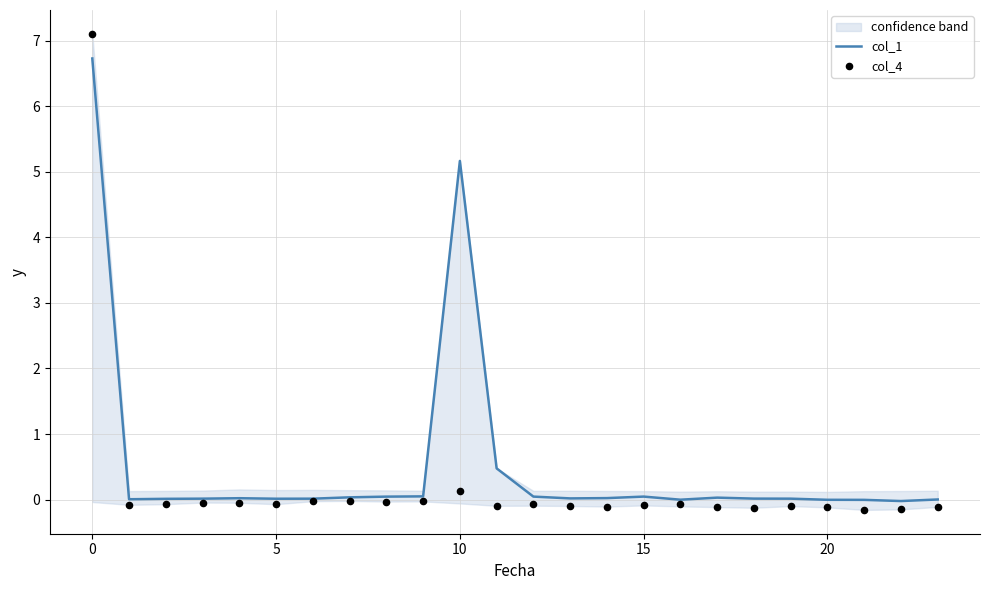

The value of col_1 at 10 is 5.2. True or false?

True